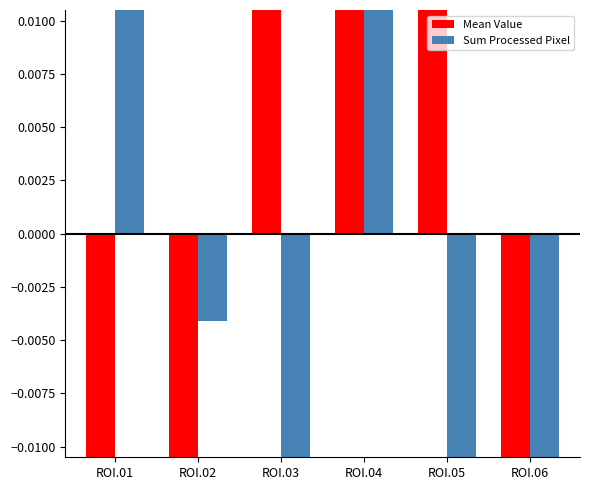

How many Mean Value values are between 0 and 1?

3